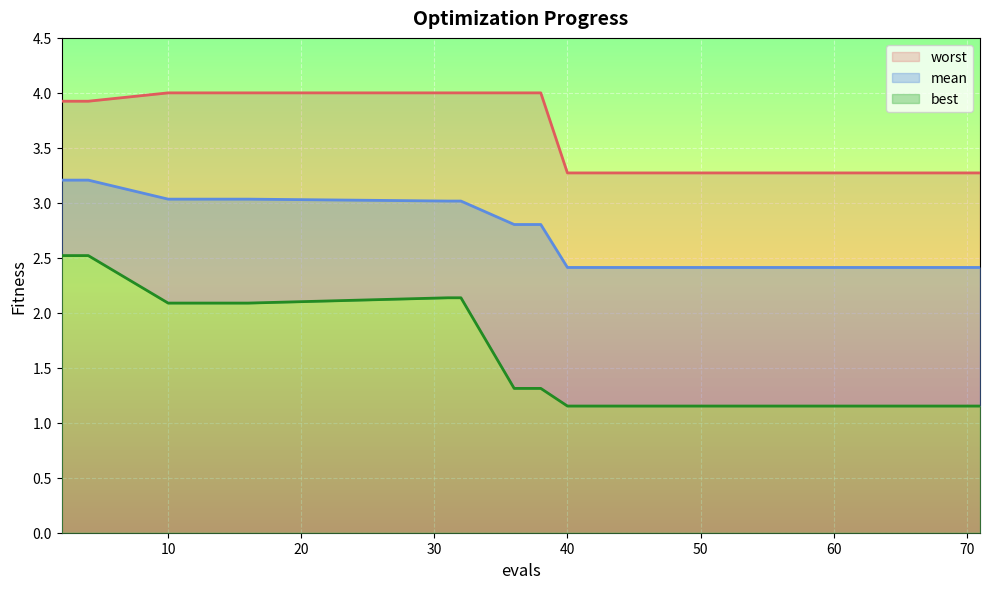

Reading left to right, extract all data points from this chart.

mean: 2=3.2	4=3.2	10=3.0	16=3.0	31=3.0	32=3.0	36=2.8	38=2.8	40=2.4	46=2.4	52=2.4	57=2.4	62=2.4	67=2.4	71=2.4
best: 2=2.5	4=2.5	10=2.1	16=2.1	31=2.1	32=2.1	36=1.3	38=1.3	40=1.2	46=1.2	52=1.2	57=1.2	62=1.2	67=1.2	71=1.2
worst: 2=3.9	4=3.9	10=4.0	16=4.0	31=4.0	32=4.0	36=4.0	38=4.0	40=3.3	46=3.3	52=3.3	57=3.3	62=3.3	67=3.3	71=3.3